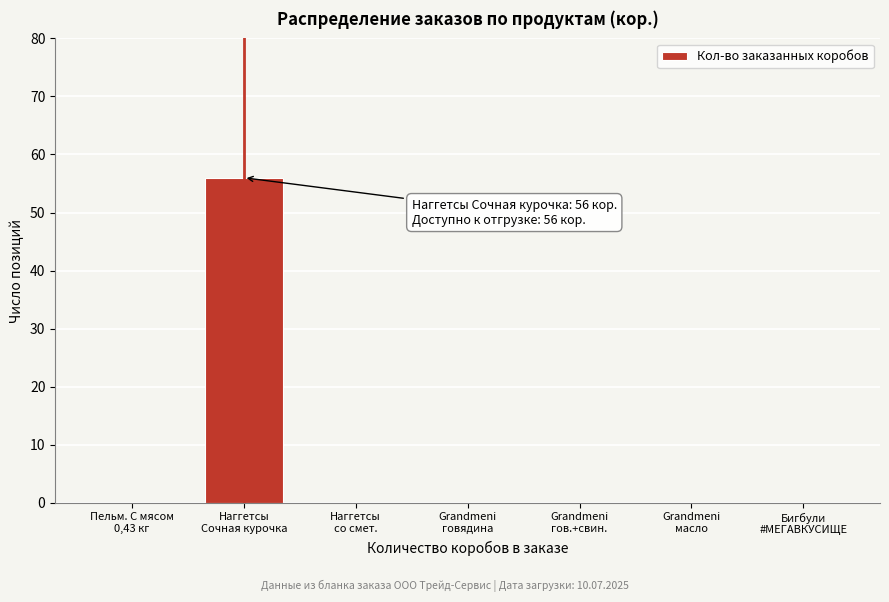

What is the sum of all values?

56